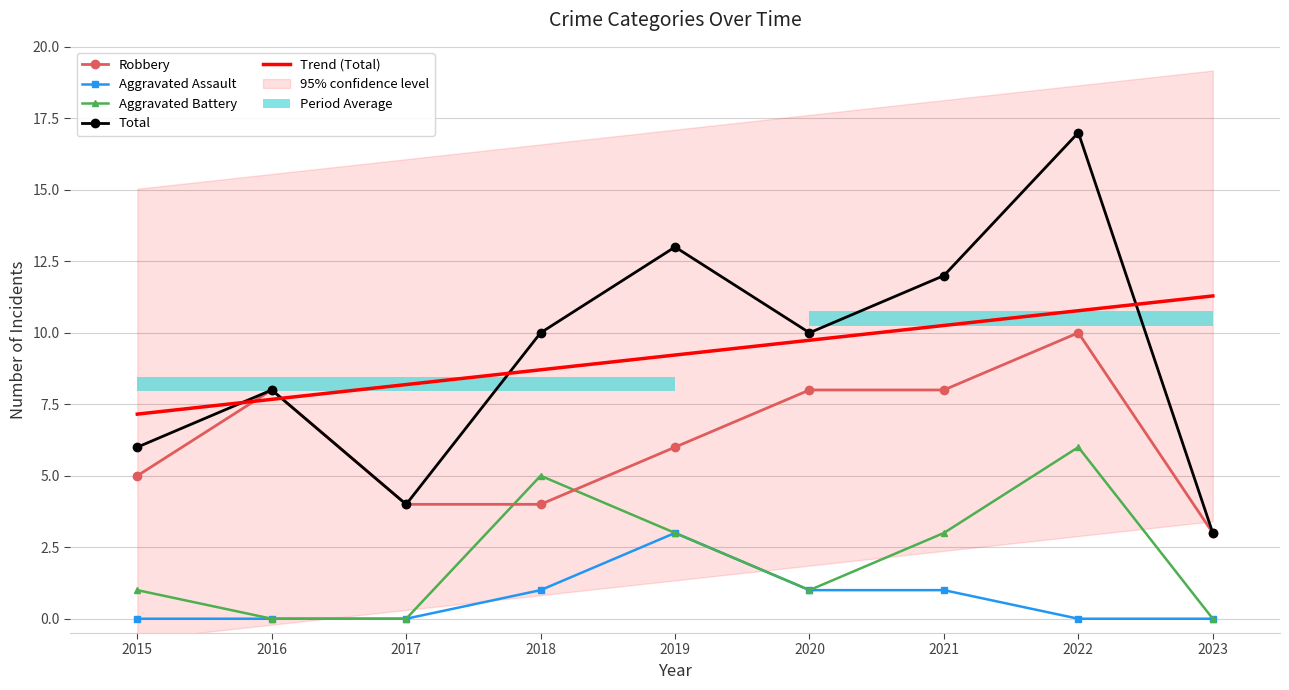

At which category does the chart reach its peak across all series?

2022